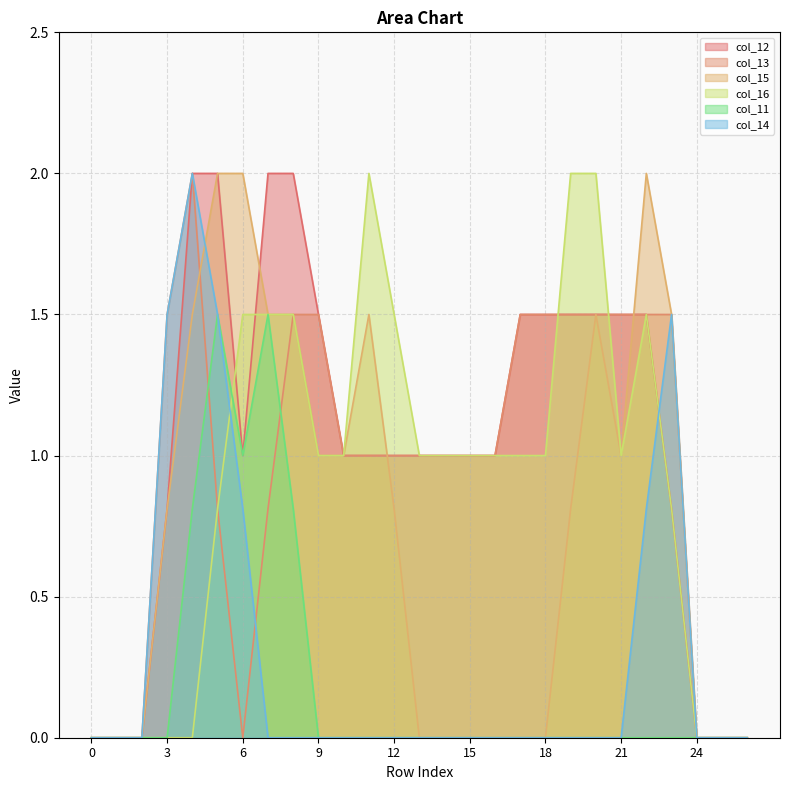

What is the average value of the col_11 series?

0.2